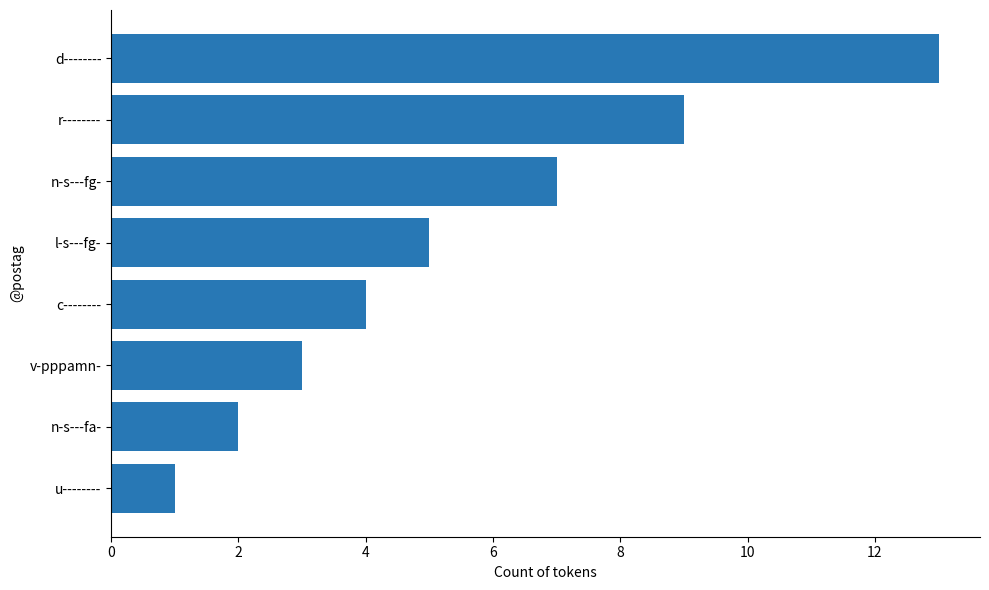

Reading bottom to top, list all the values displayed in this chart.

u--------=1	n-s---fa-=2	v-pppamn-=3	c--------=4	l-s---fg-=5	n-s---fg-=7	r--------=9	d--------=13